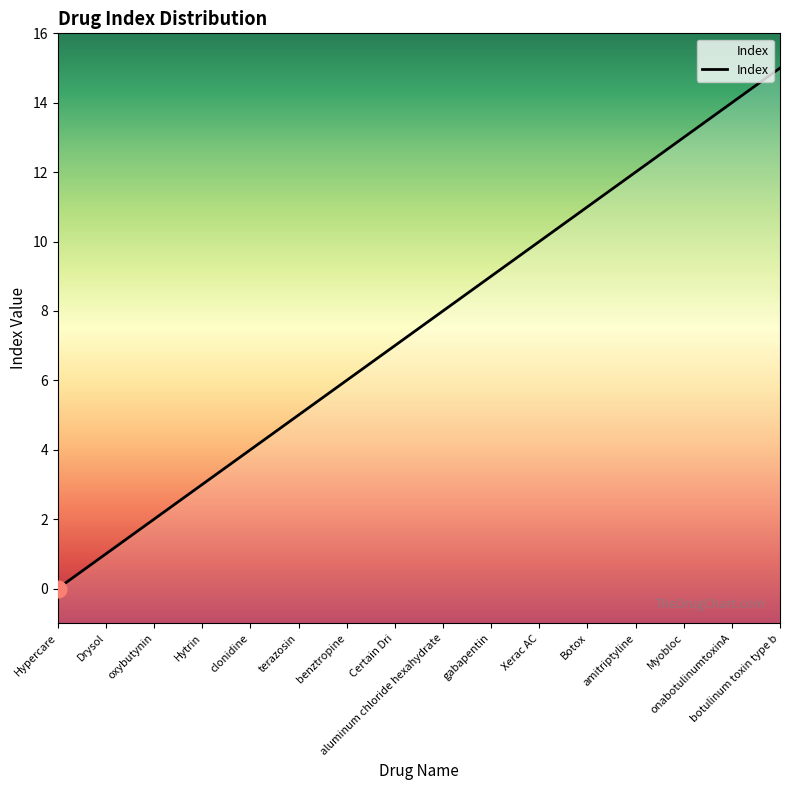

Reading left to right, what are all the values shown in this chart?

Hypercare=0	Drysol=1	oxybutynin=2	Hytrin=3	clonidine=4	terazosin=5	benztropine=6	Certain Dri=7	aluminum chloride hexahydrate=8	gabapentin=9	Xerac AC=10	Botox=11	amitriptyline=12	Myobloc=13	onabotulinumtoxinA=14	botulinum toxin type b=15